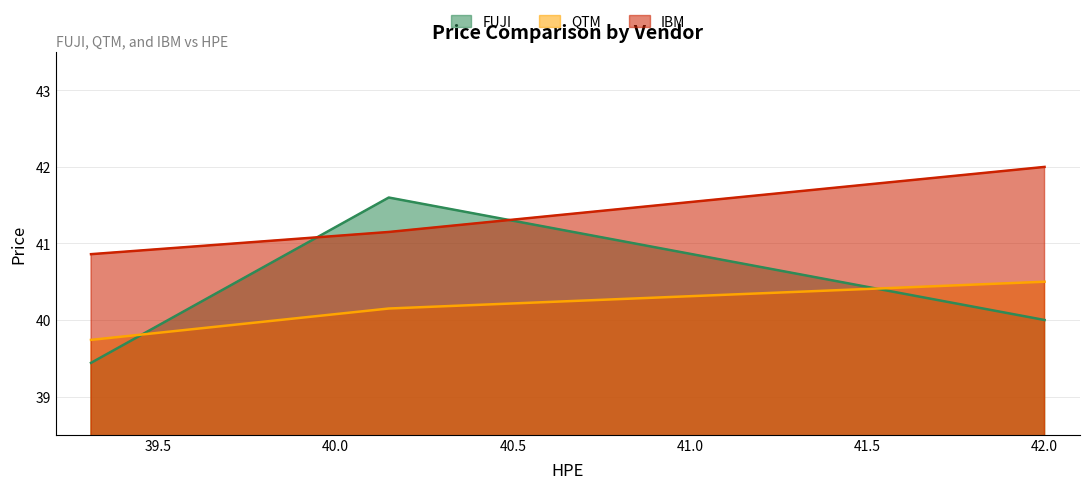

List the labels in order of FUJI value, largest first.

40.15, 42, 39.31